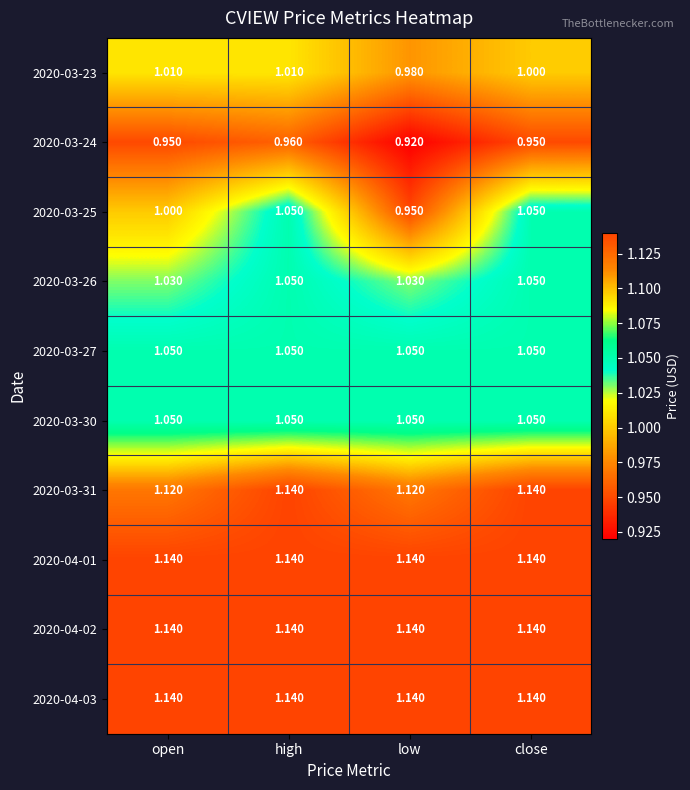

Where is 2020-03-25 nearest to the value 1?

open